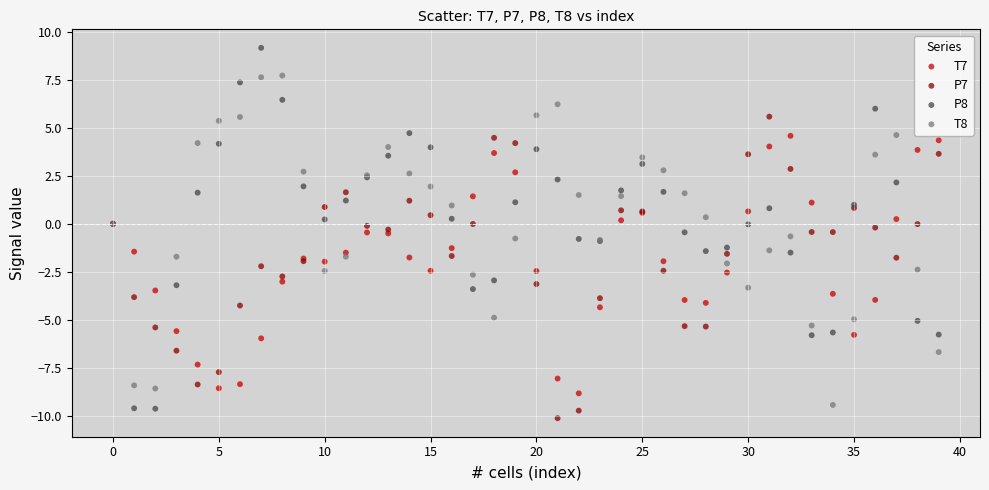

Which series reaches the minimum Y coordinate?

P7